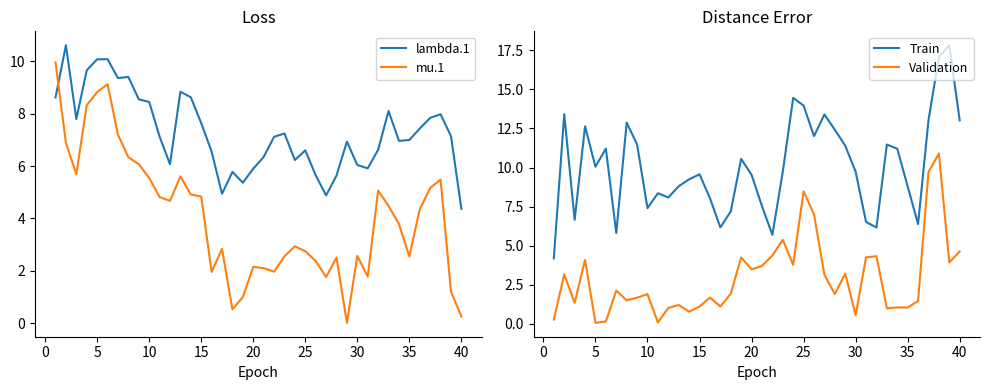

After their last crossing, which series has the higher values: lambda.1 or mu.1?

lambda.1